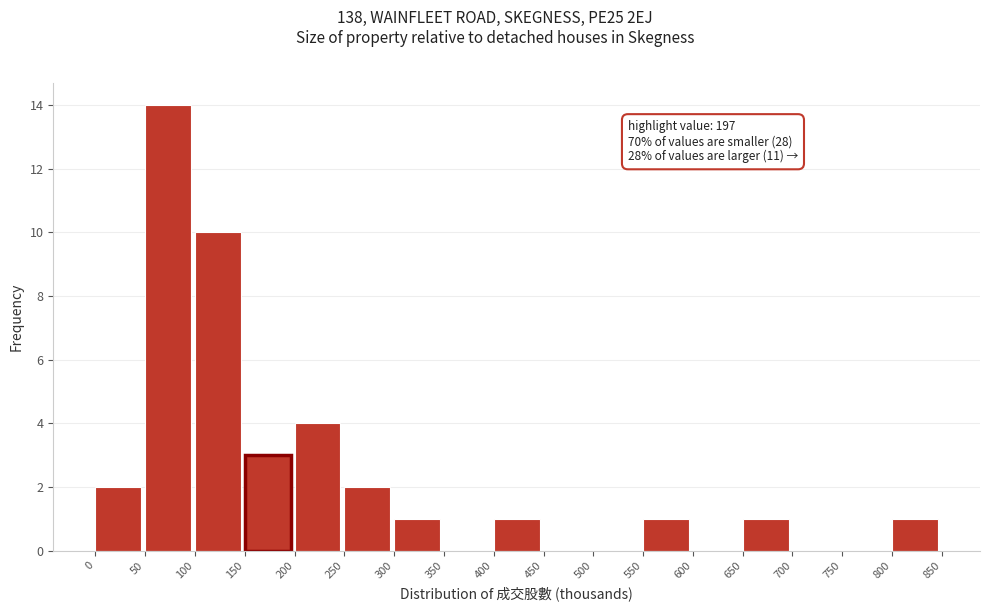

Which range on the x-axis has the tallest bar?

50 to 100